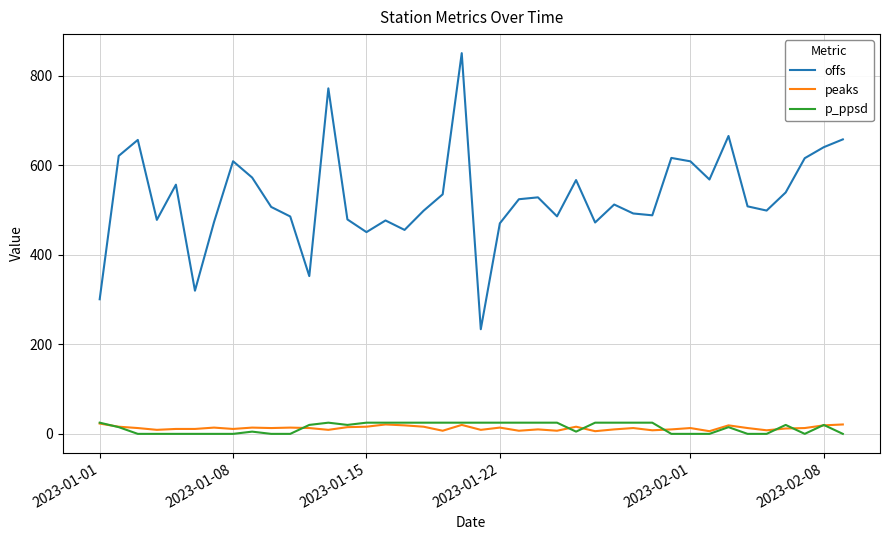

What is the difference between the maximum and second lowest values in the p_ppsd series?

25.0